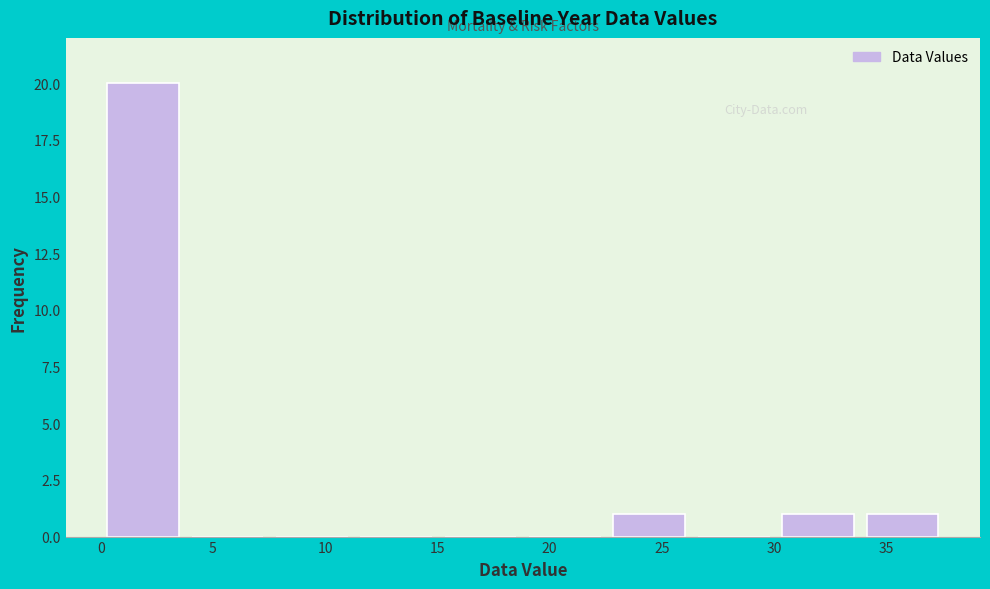

How tall is the bar that spans 0.0 to 4.0 on the x-axis? Neither the bar edges nor the heights are printed on the chart, so give them approximately, as read against the axes.

20